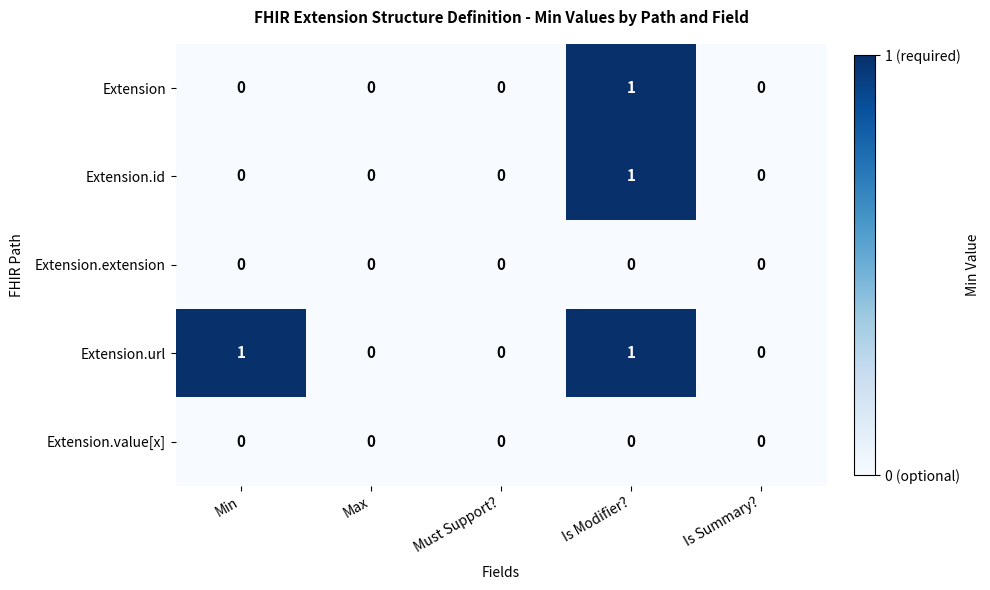

Reading right to left, extract all data points from this chart.

Extension: Is Summary?=0	Is Modifier?=1	Must Support?=0	Max=0	Min=0
Extension.id: Is Summary?=0	Is Modifier?=1	Must Support?=0	Max=0	Min=0
Extension.extension: Is Summary?=0	Is Modifier?=0	Must Support?=0	Max=0	Min=0
Extension.url: Is Summary?=0	Is Modifier?=1	Must Support?=0	Max=0	Min=1
Extension.value[x]: Is Summary?=0	Is Modifier?=0	Must Support?=0	Max=0	Min=0